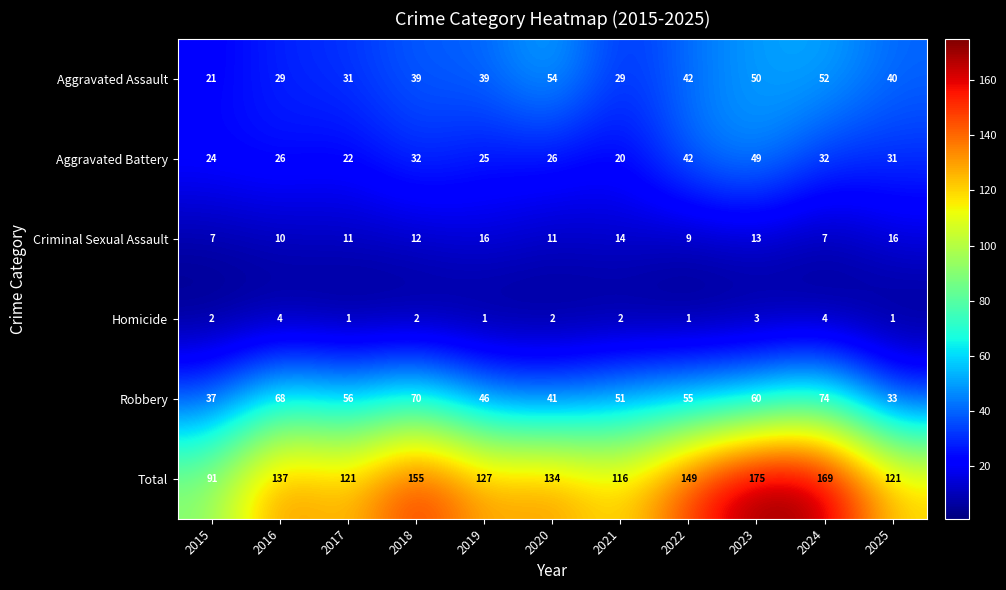

Rank the series at 2016 from highest to lowest value.

Total, Robbery, Aggravated Assault, Aggravated Battery, Criminal Sexual Assault, Homicide